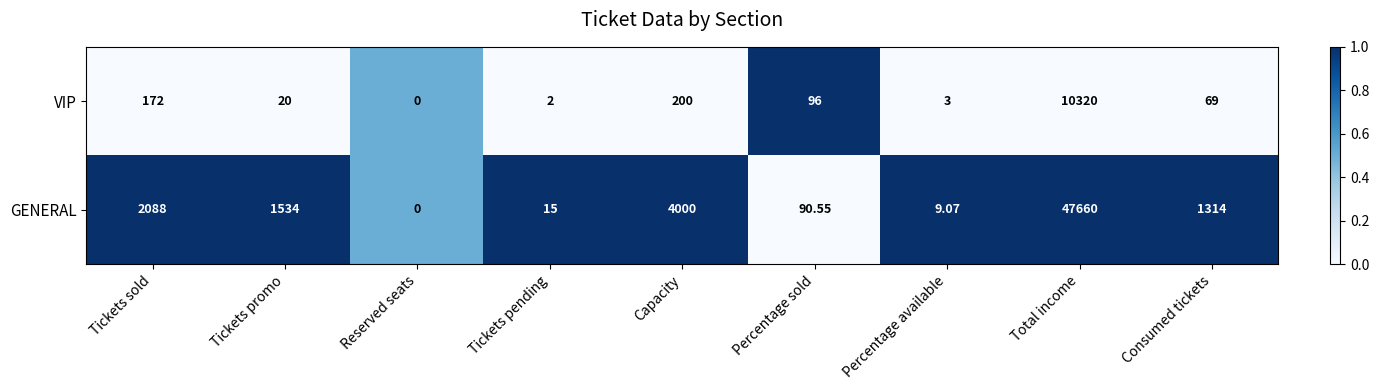

Rank the series by their average value, from highest to lowest.

GENERAL, VIP